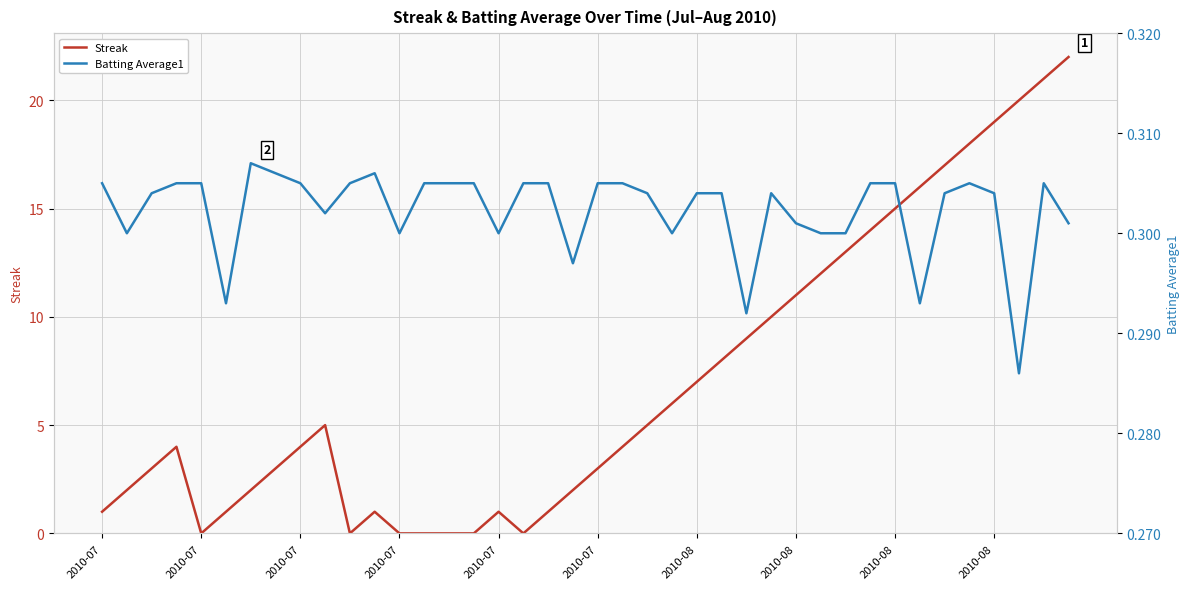

At how many categories does at least one series exceed 5?

17